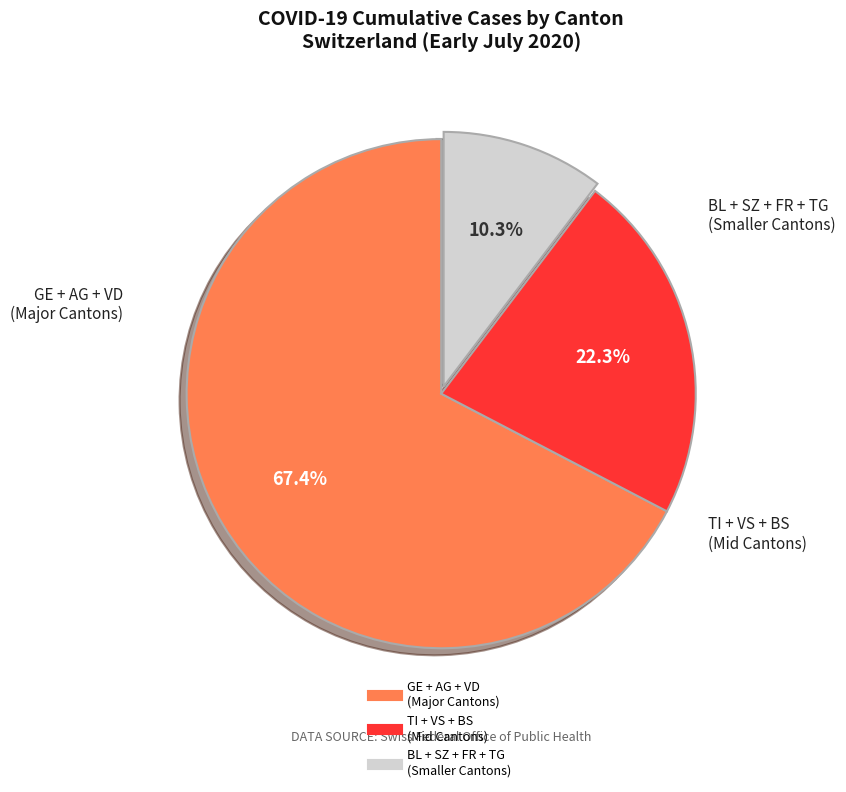

Is there a majority slice in this chart?

Yes